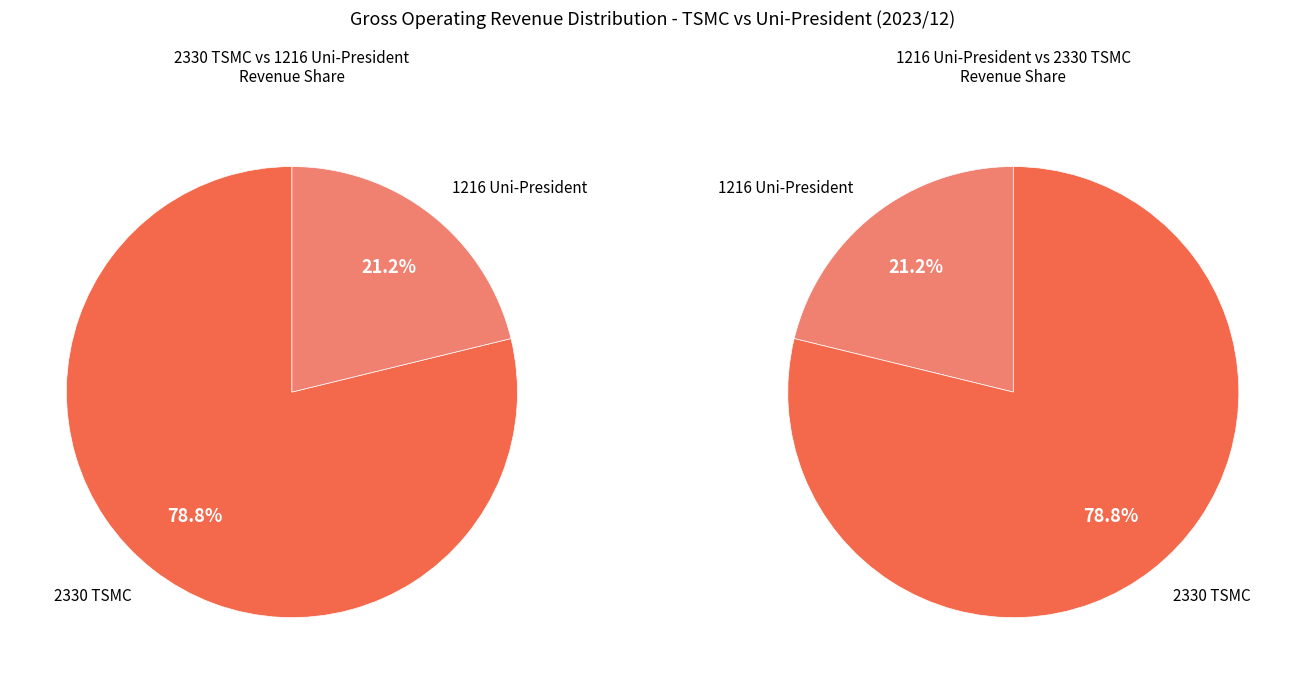

Which category has the biggest portion of the pie?

2330 TSMC